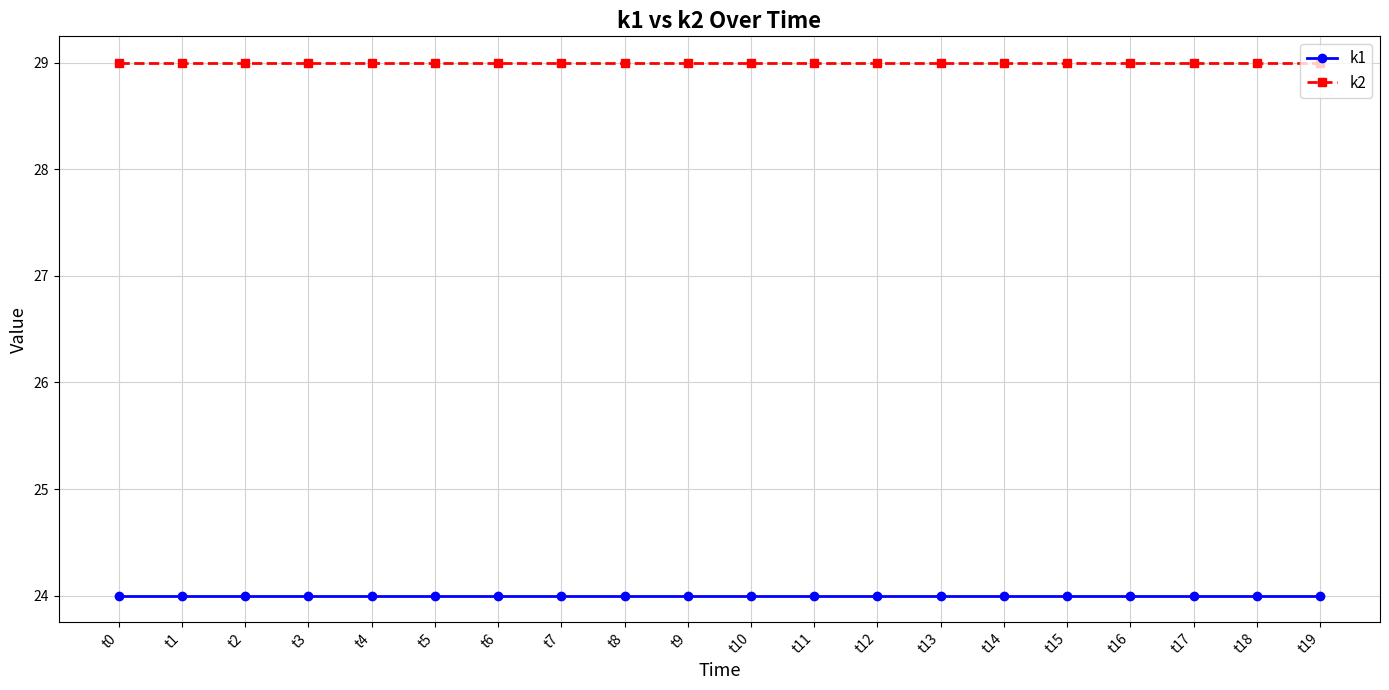

List the series in order of their peak value, lowest first.

k1, k2